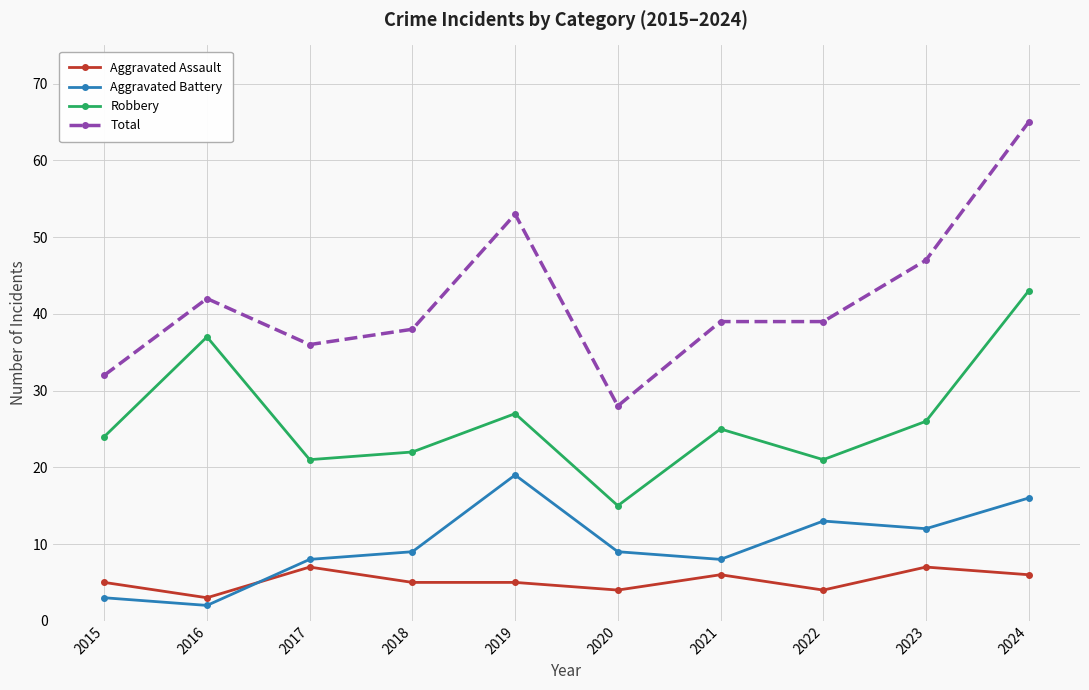

How many lines are shown in the chart?

4